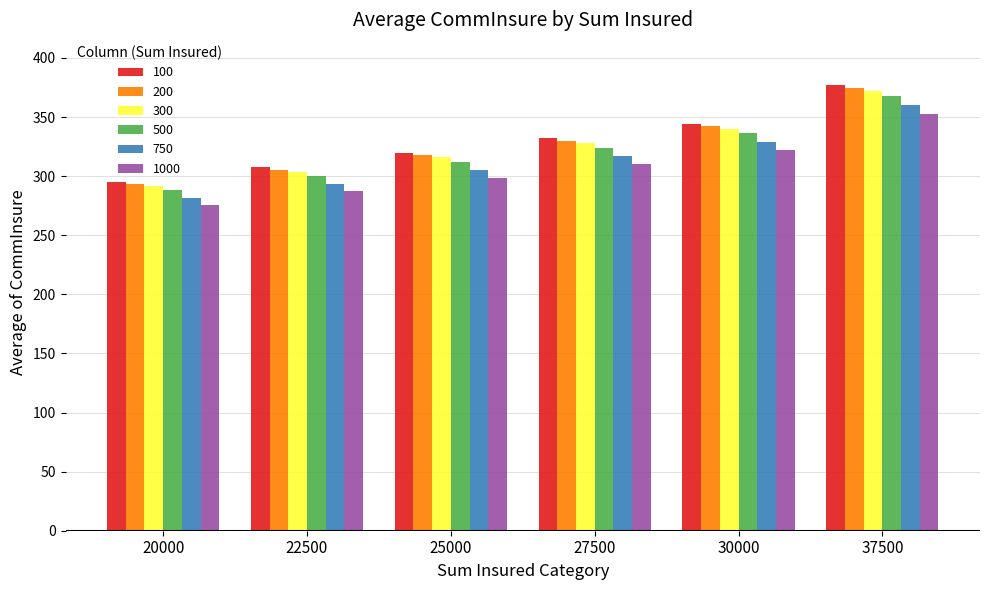

How many values in the 1000 series exceed 310?

3